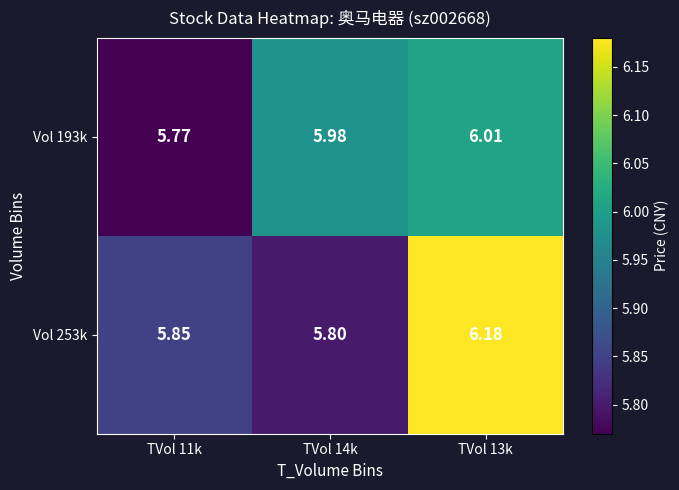

Is the value of Vol 253k at TVol 14k greater than the value of Vol 193k at TVol 11k?

Yes